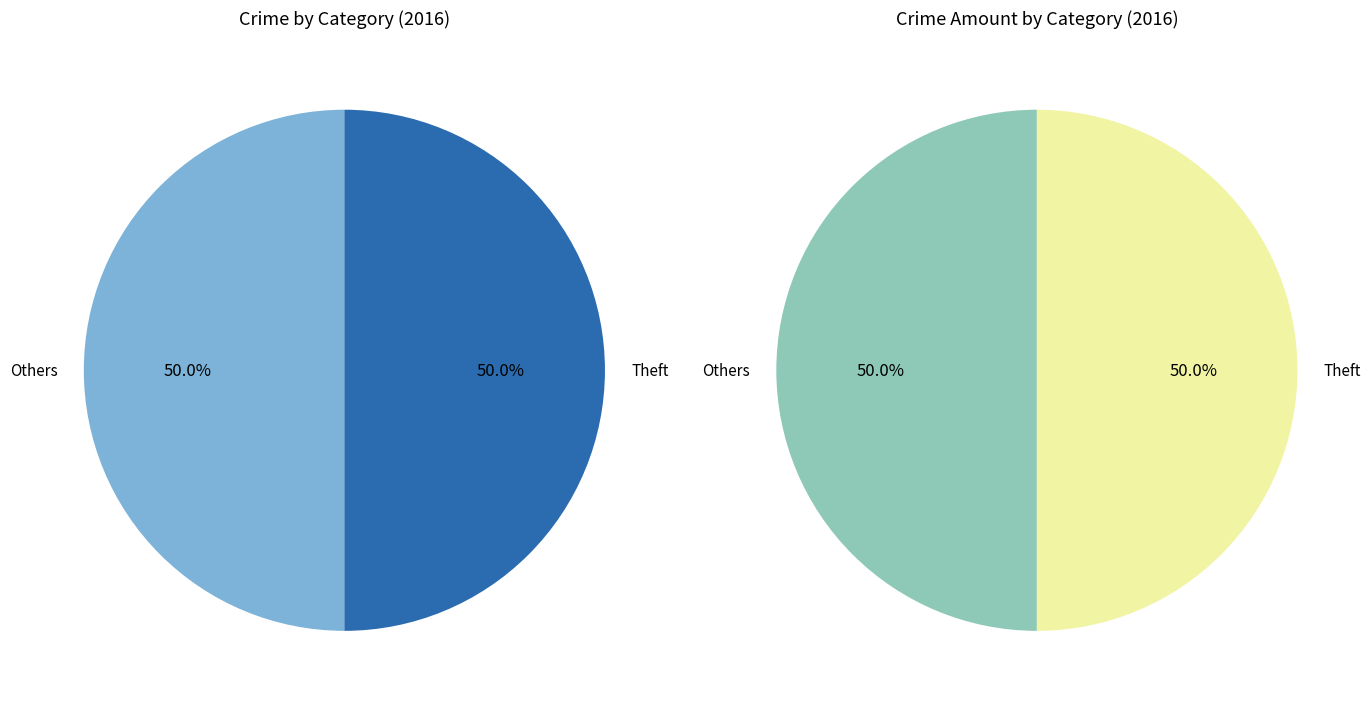

The Aggravated Battery slice represents 20% of the pie. True or false?

False